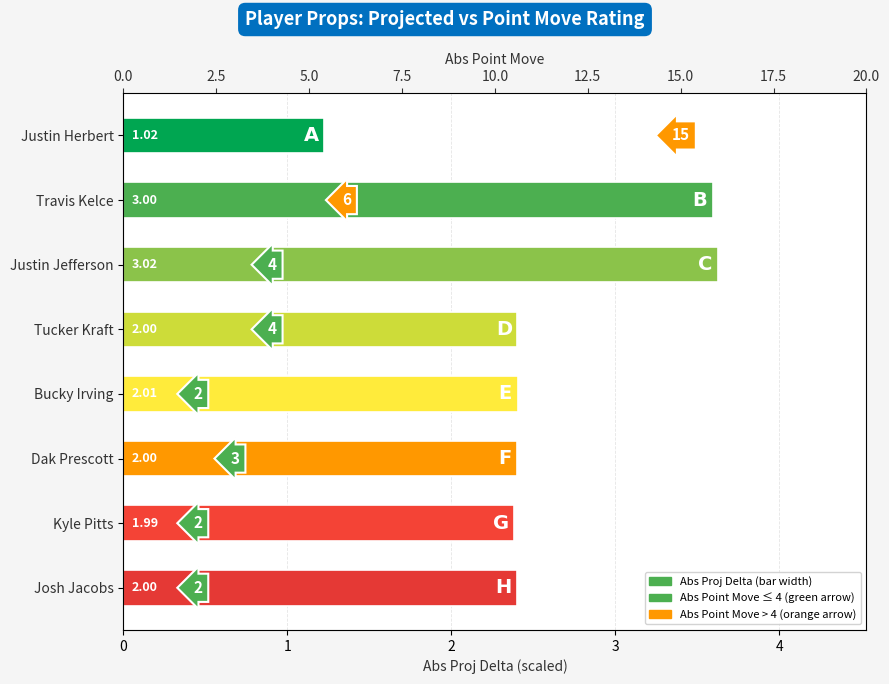

Reading left to right, what are all the values shown in this chart?

1.2	3.6	3.6	2.4	2.4	2.4	2.4	2.4